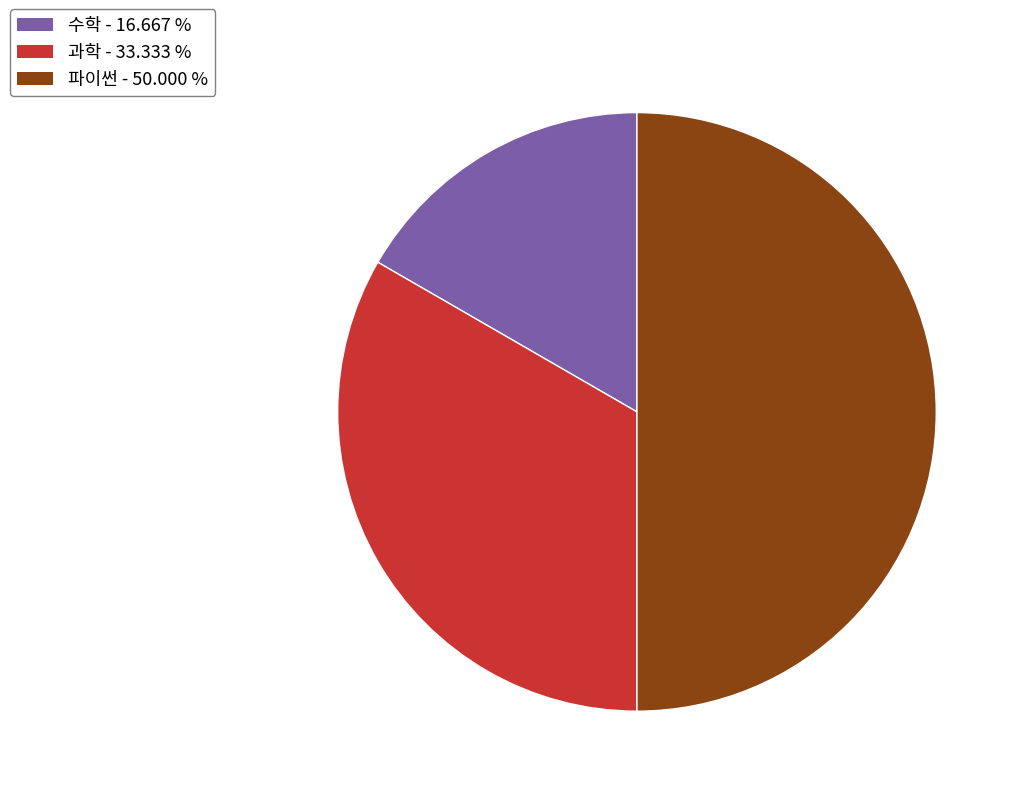

Which has a higher value, 과학 or 수학?

과학